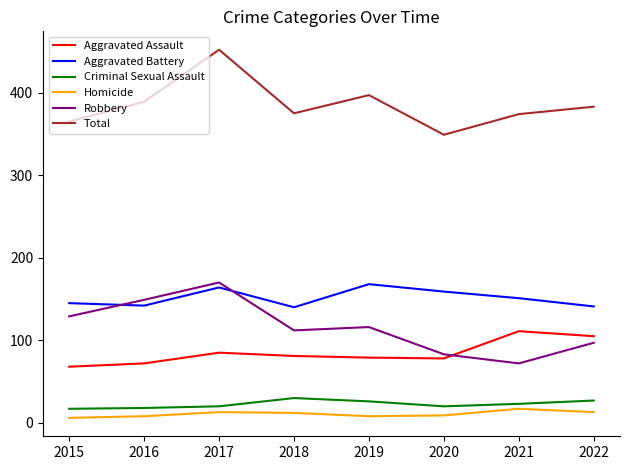

Read the Aggravated Assault value at 2021.

111